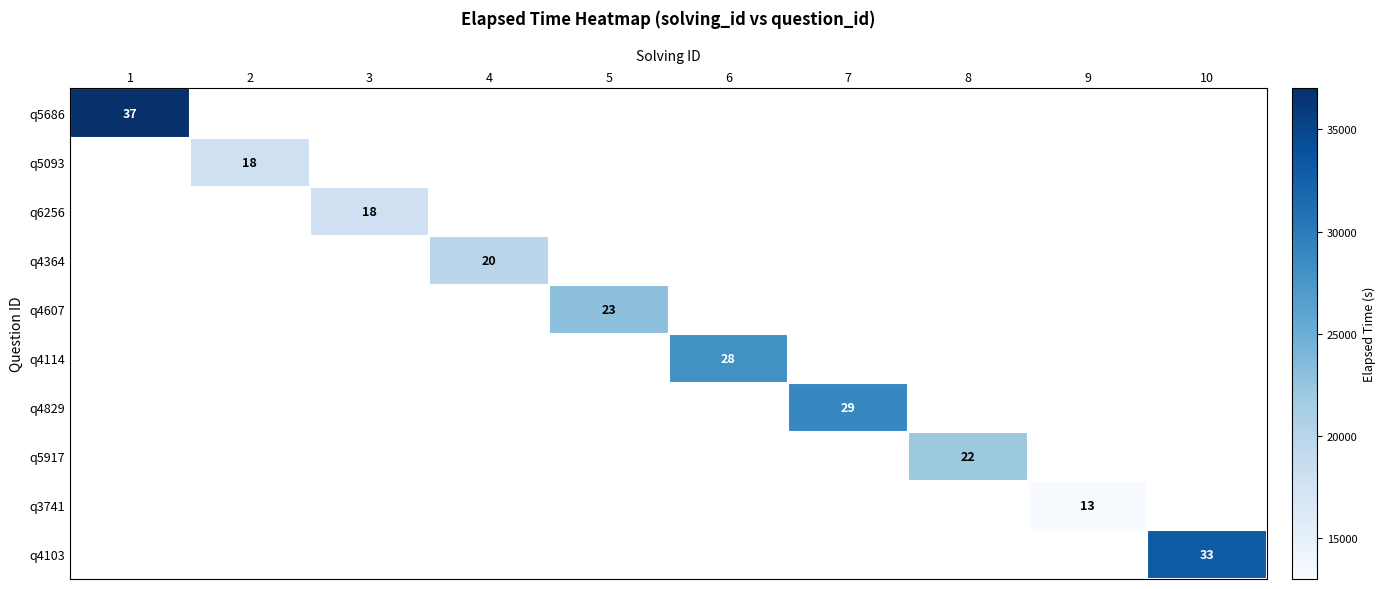

How many values in q4103 are above zero?

1